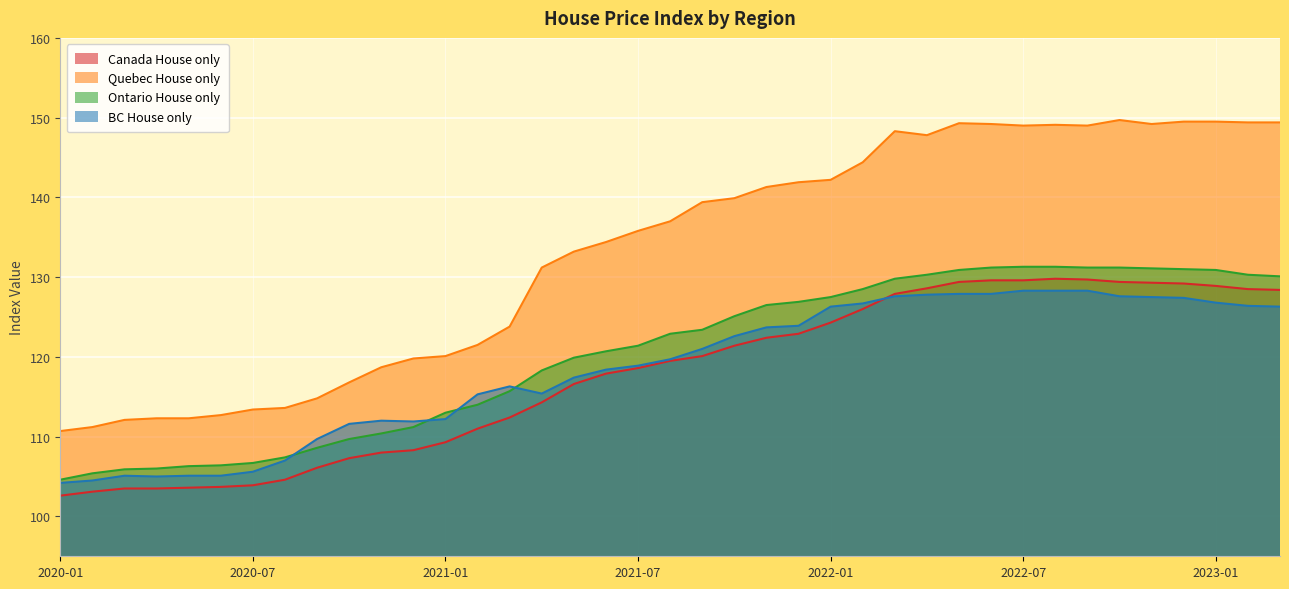

At which label does BC House only first exceed 119?

2021-08